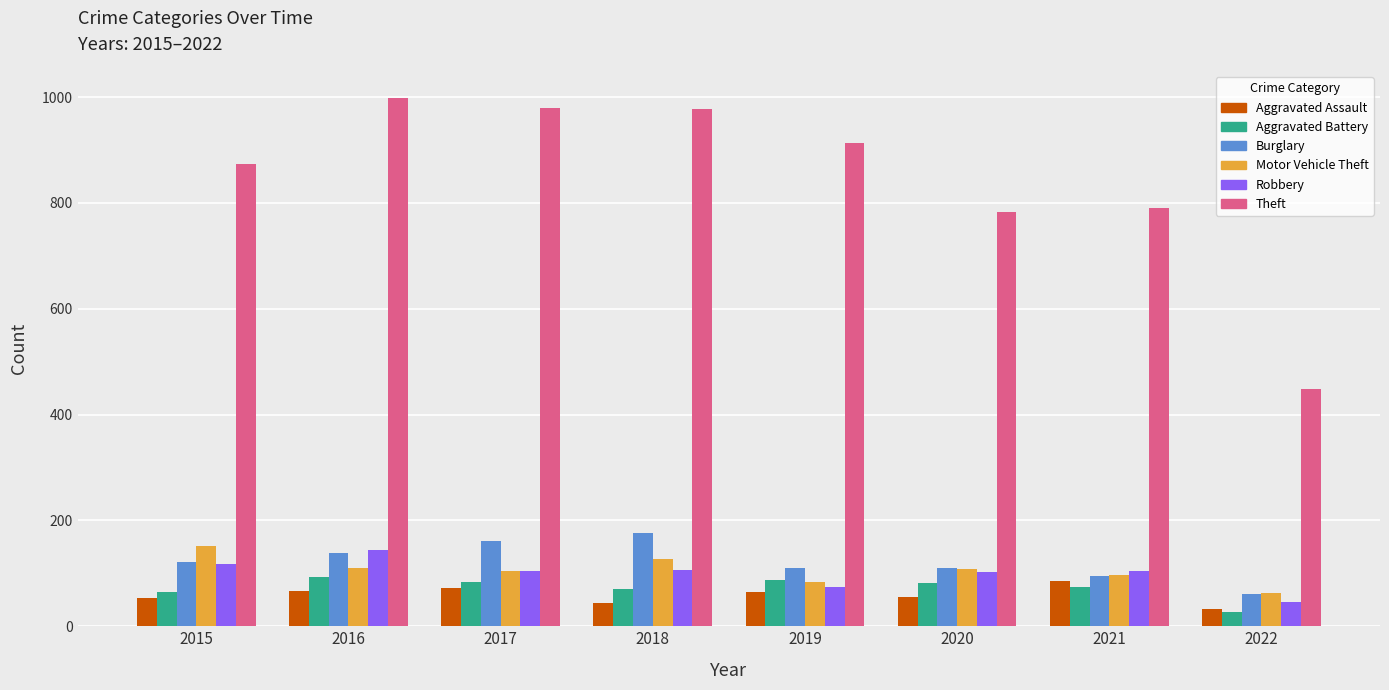

Between 2016 and 2019, which series saw the biggest shift?

Theft